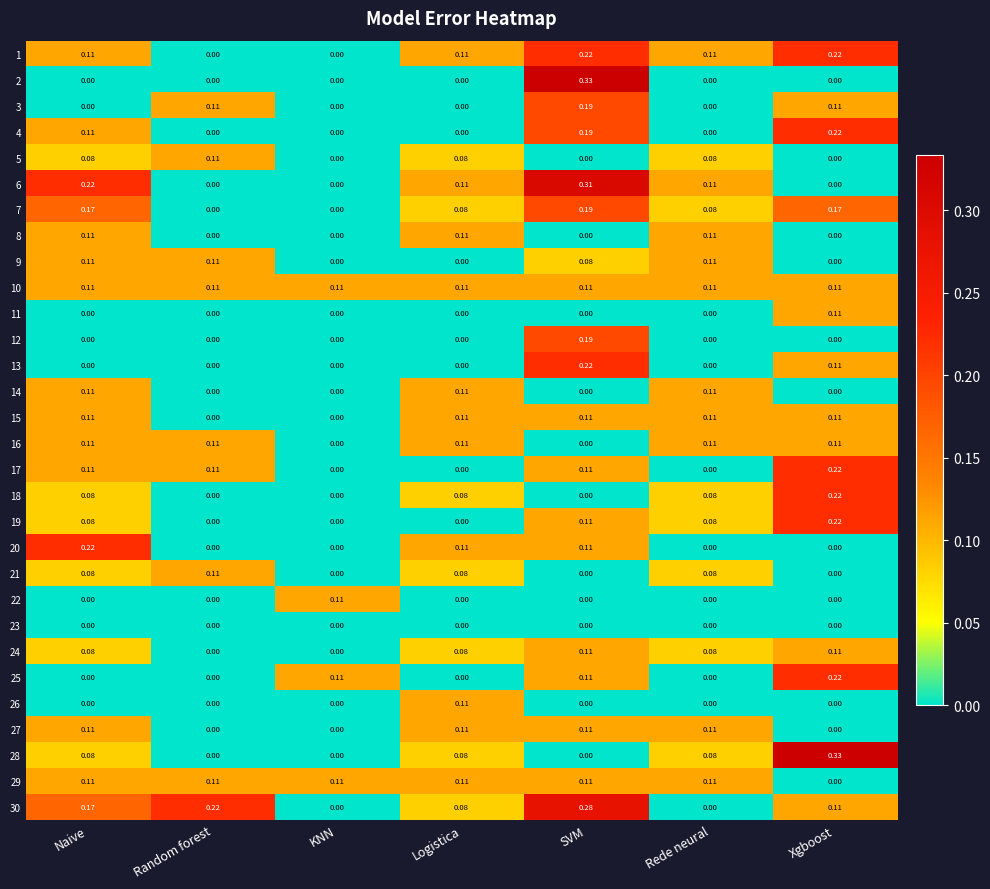

At which category is the sum across all series the highest?

SVM